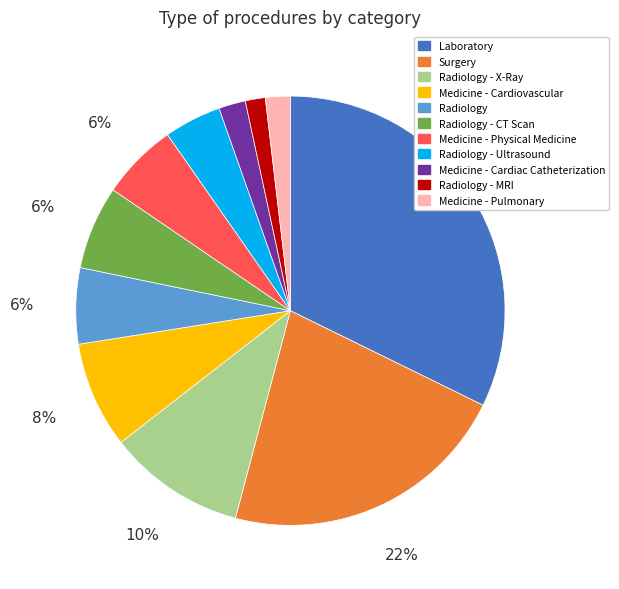

Is it true that Laboratory is 32% of the pie?

True